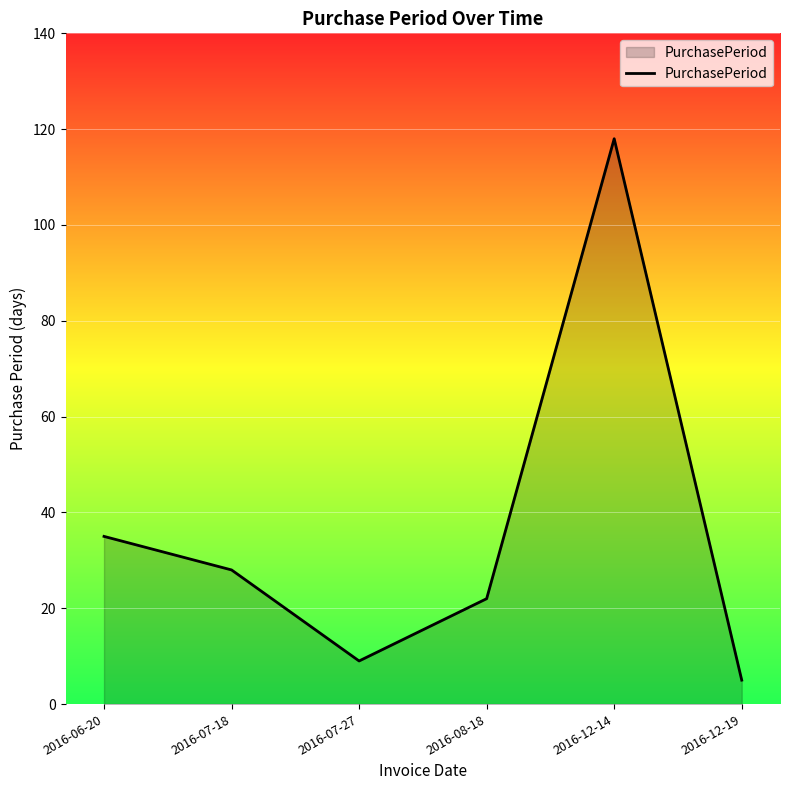

The chart shows a value of 2 at 2016-07-27. True or false?

False